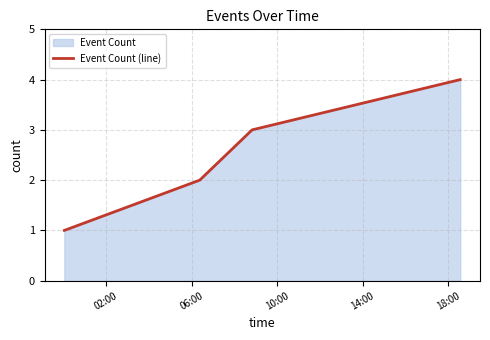

True or false: the data has more than 0 interior local peaks.

False